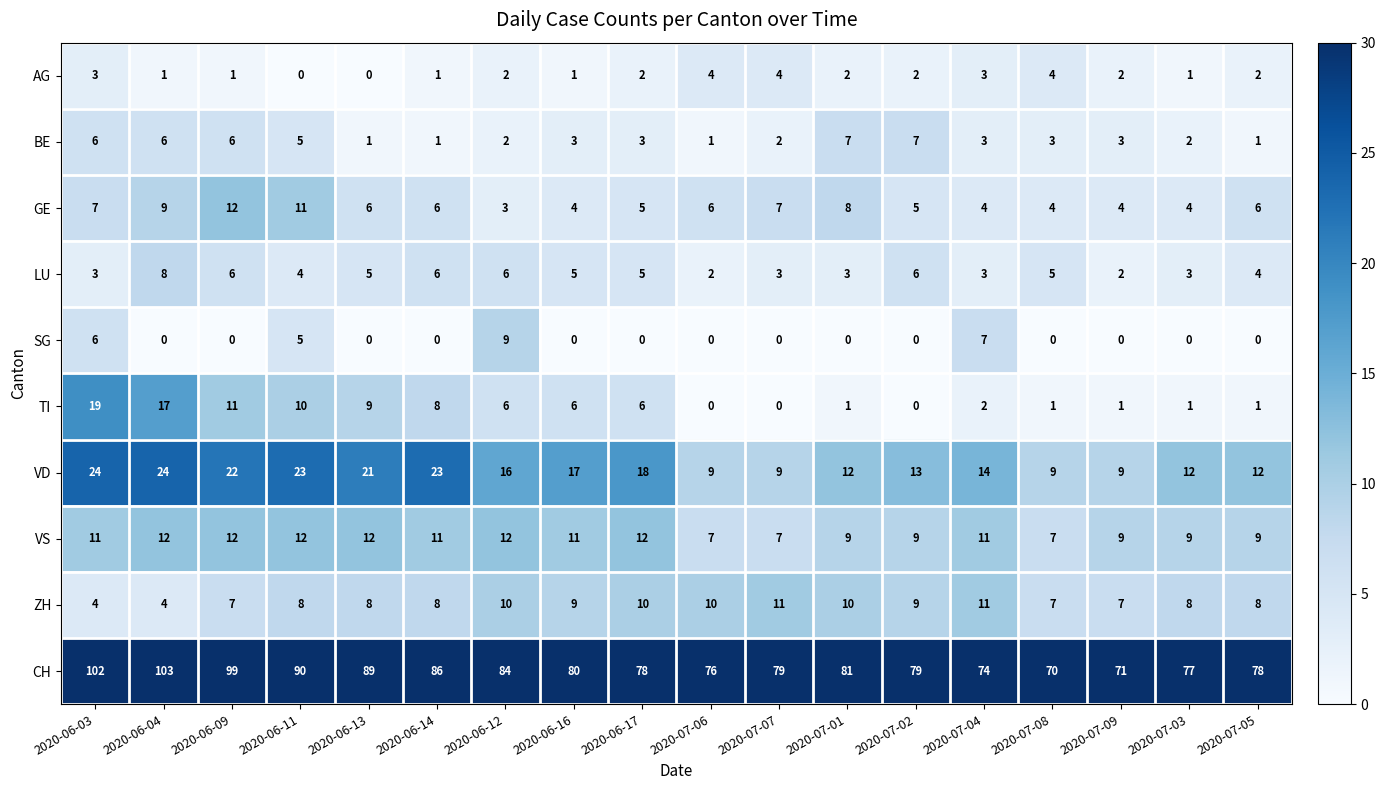

At which category is the sum across all series the highest?

2020-06-03